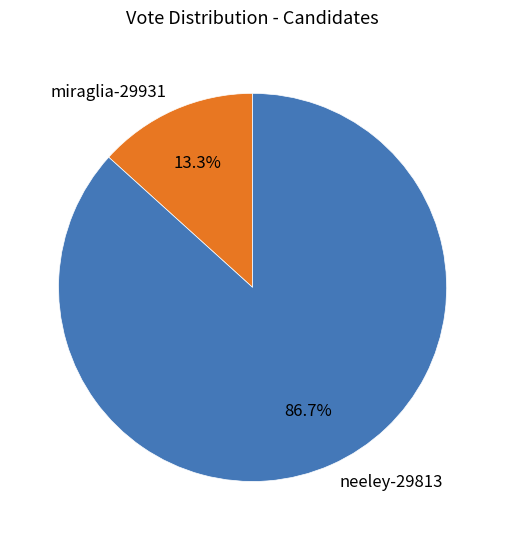

Which has a higher value, miraglia-29931 or neeley-29813?

neeley-29813